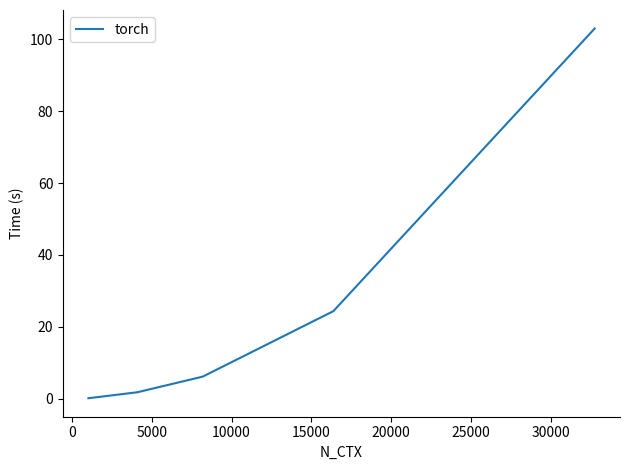

What is the difference between the maximum and minimum values?

102.9